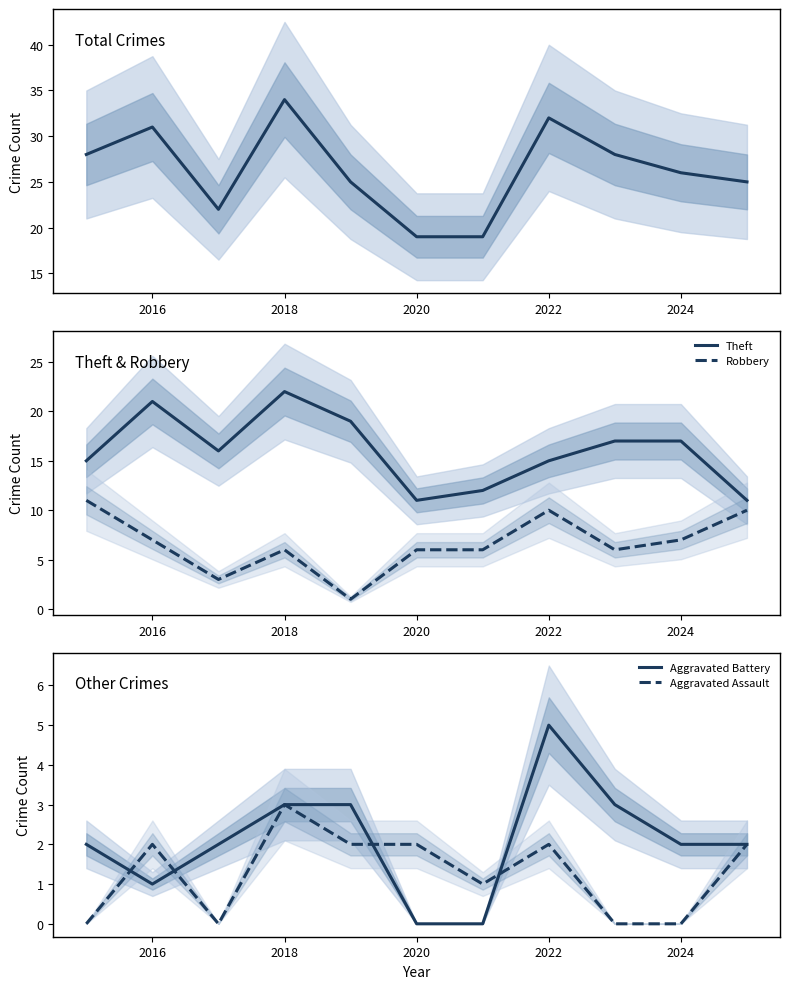

True or false: Theft and Robbery cross at least once.

False